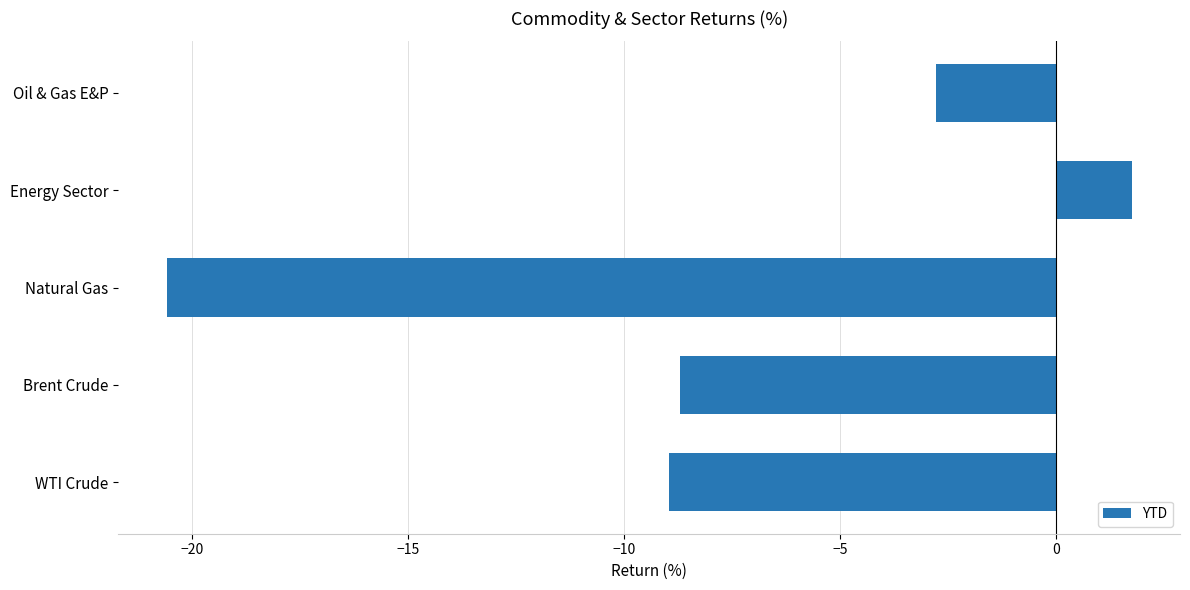

What is the sum of all values?

-39.3